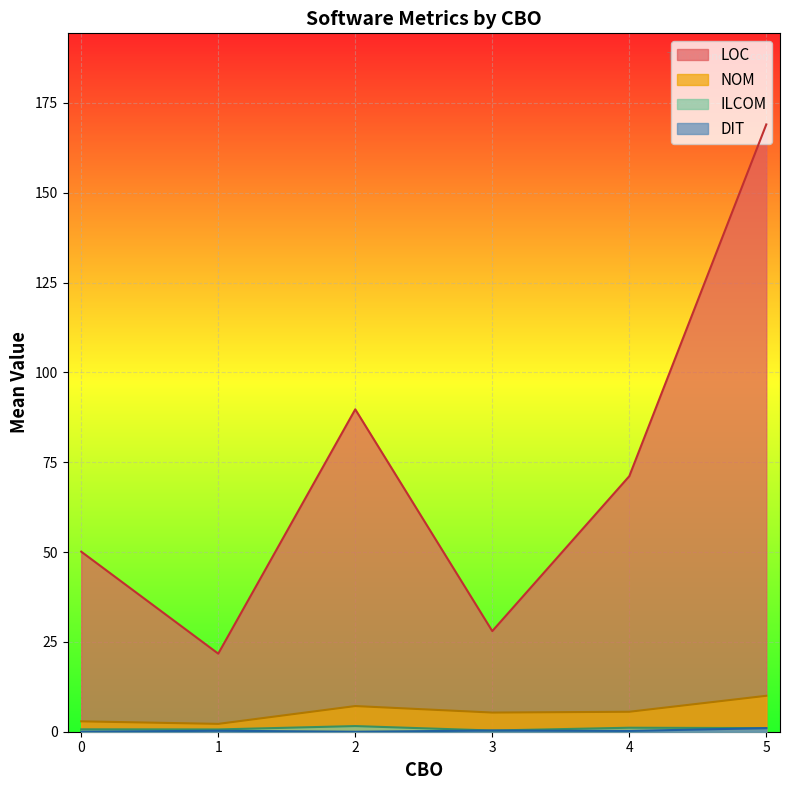

Between 4 and 5, which series saw the biggest shift?

LOC